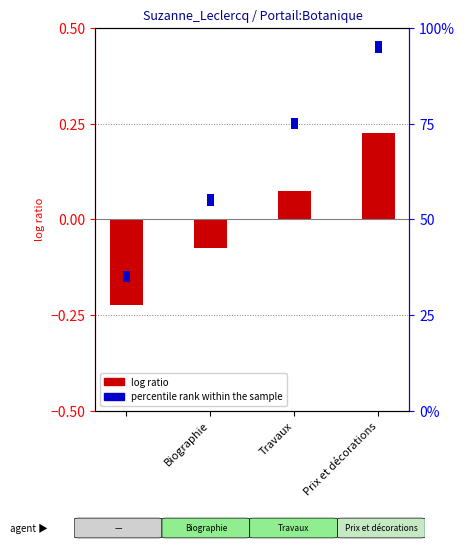

Rank the series at Biographie from lowest to highest value.

col_0, percentile rank